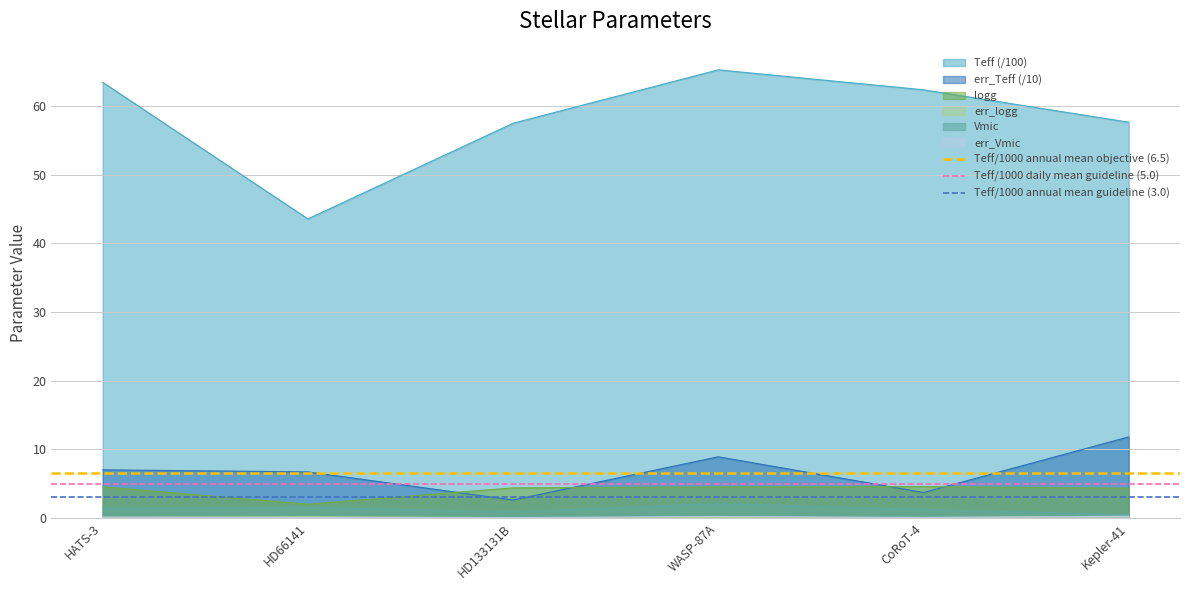

Is the value of Teff/1000 daily mean guideline (5.0) at HD66141 greater than the value of Teff/1000 annual mean objective (6.5) at HD66141?

No